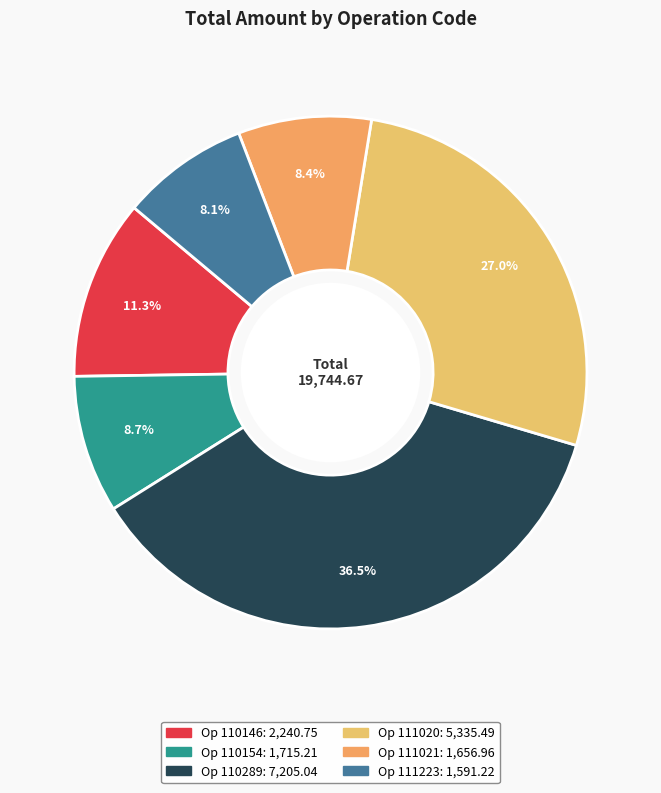

Count the number of slices in the pie.

6